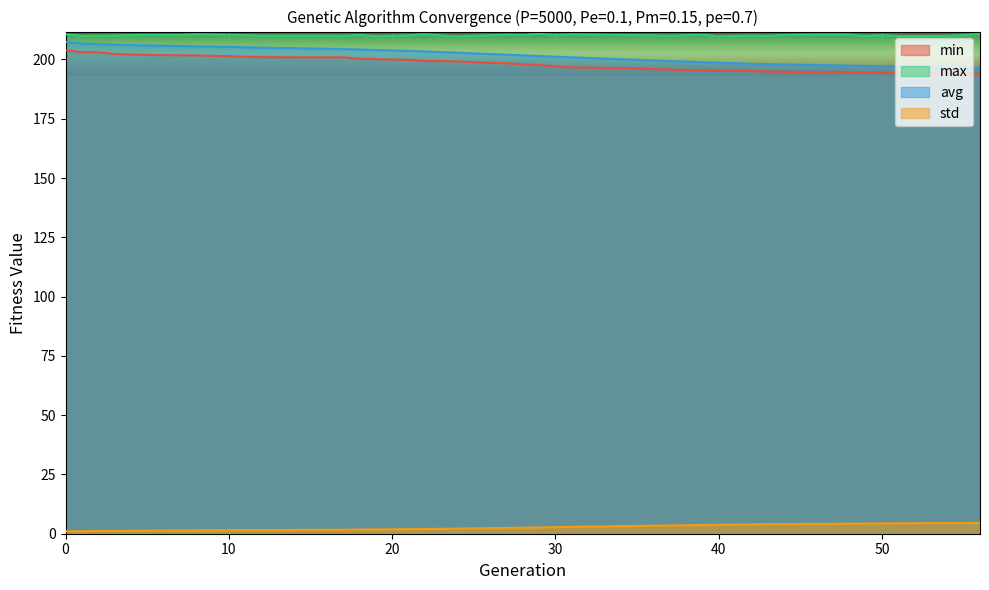

Is it true that std equals 2.6 at 29?

True